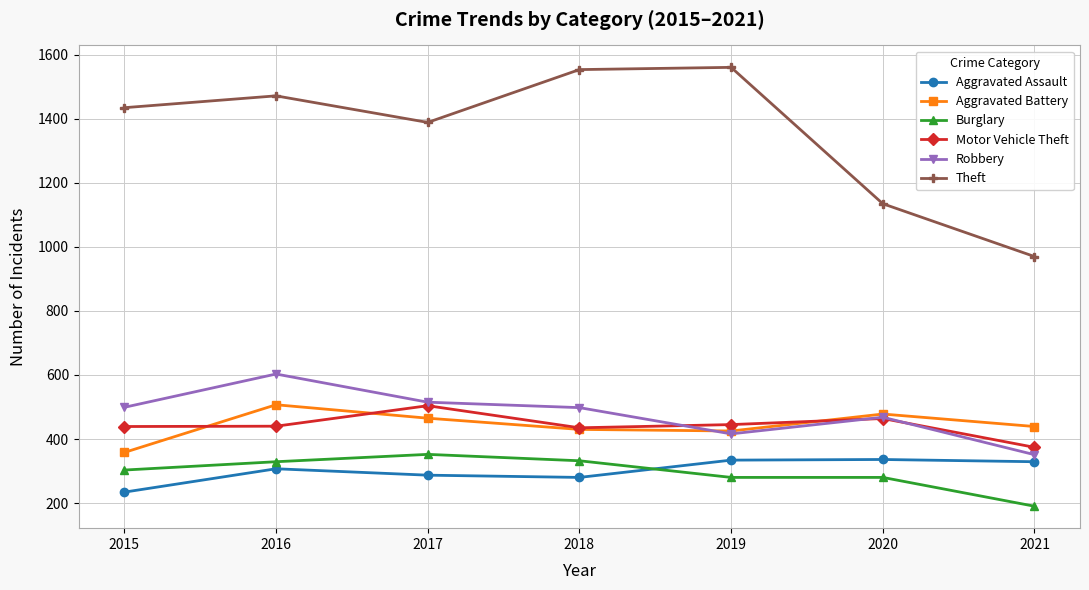

What is the spread (max minus min) of values at 2020?

855